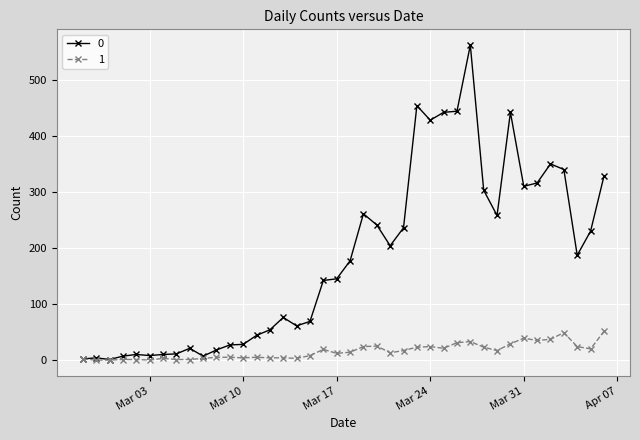

Rank the series by their maximum value, from highest to lowest.

0, 1